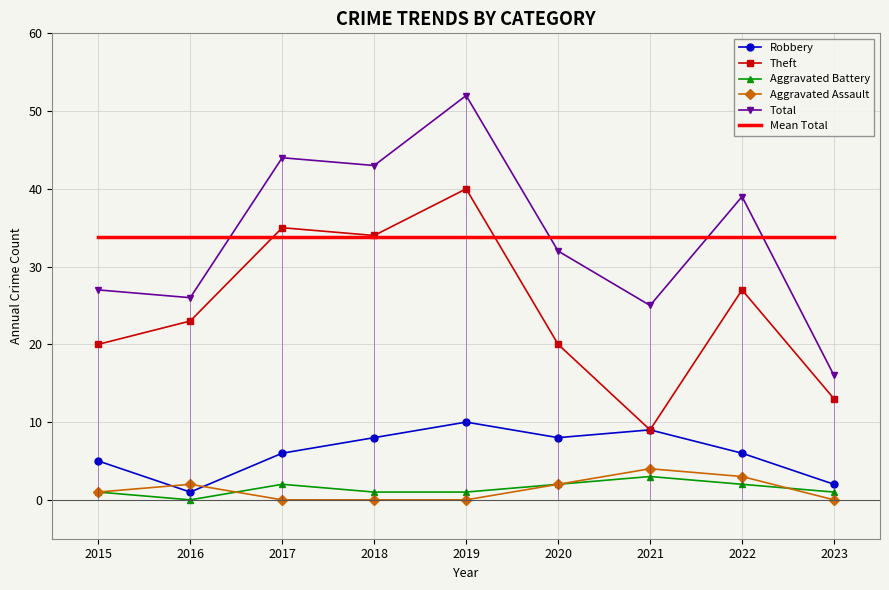

What is the total value across all series at 2015?

87.8